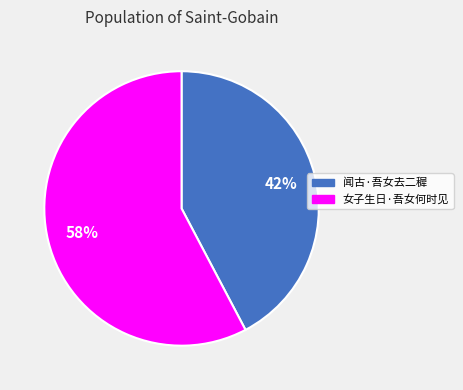

Between 闻古·吾女去二穉 and 女子生日·吾女何时见, which is larger?

女子生日·吾女何时见